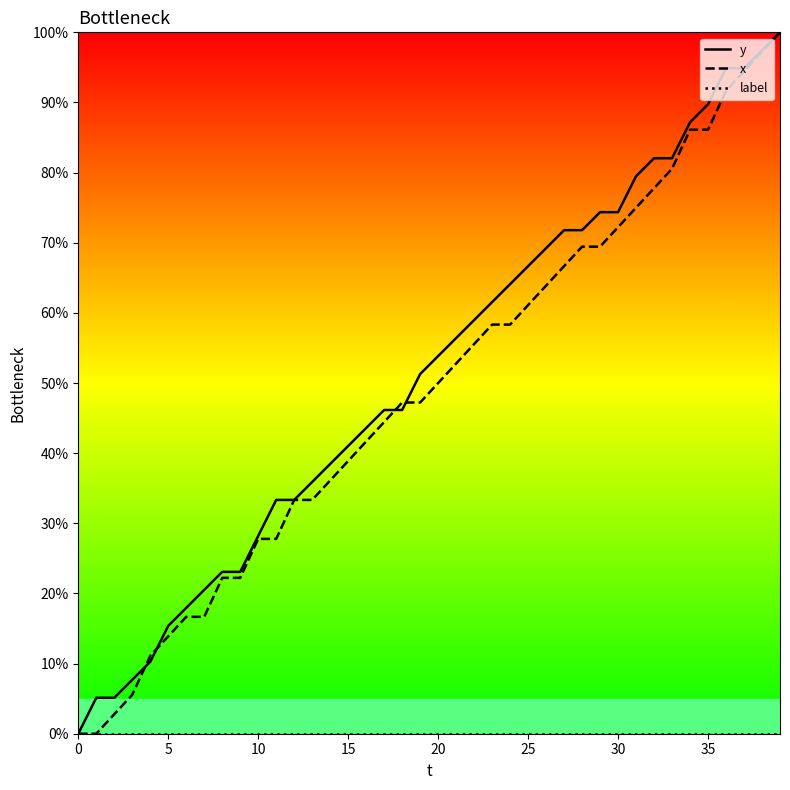

What is the maximum value shown in the chart?

100.0